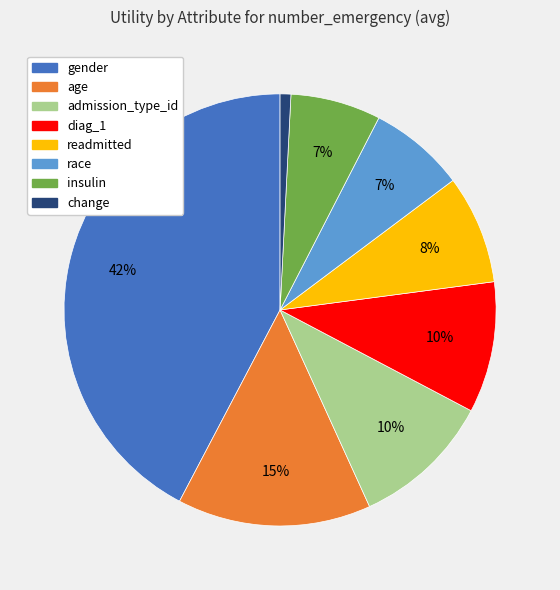

To the nearest percent, what percentage of the pie is change?

1%